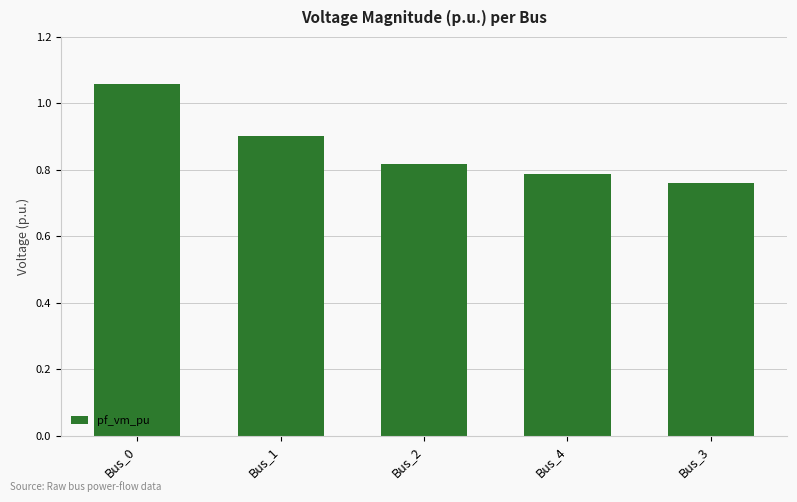

What is the label of the 3rd bar from the right?

Bus_2